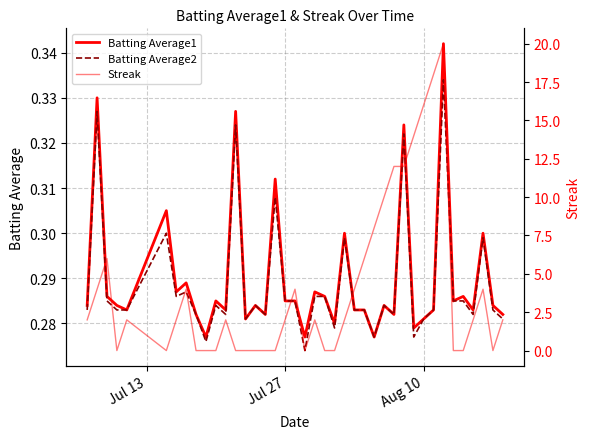

Is this an area chart (filled region under the line)?

No